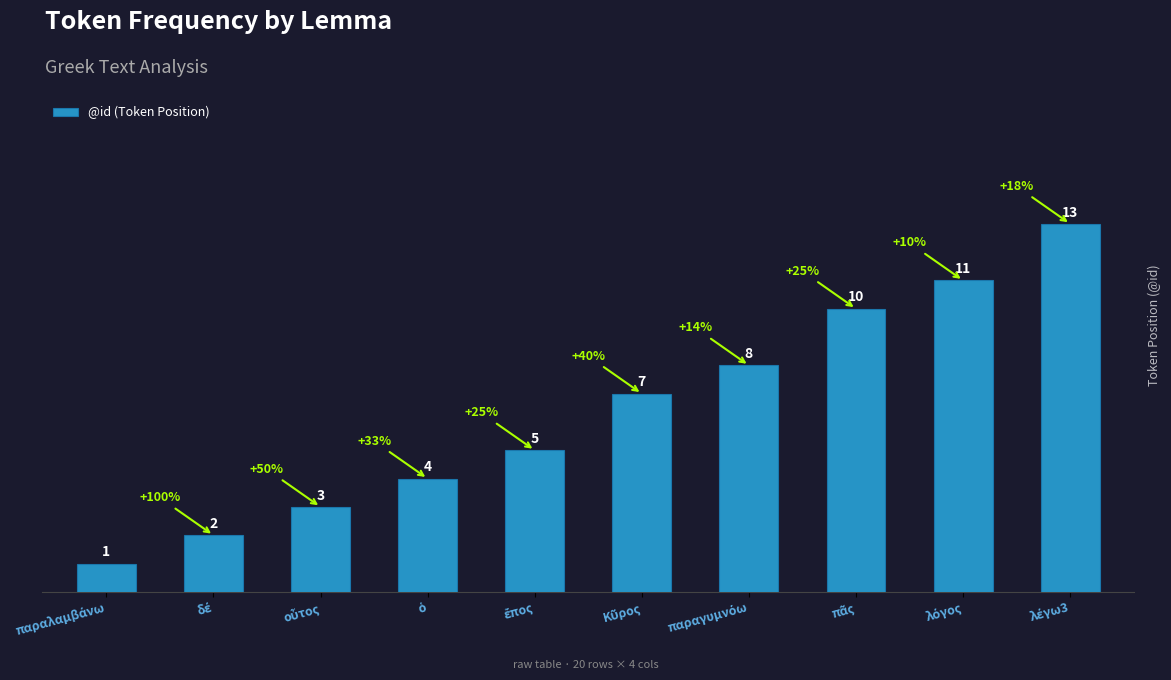

What is the value of the 8th bar from the left?

10